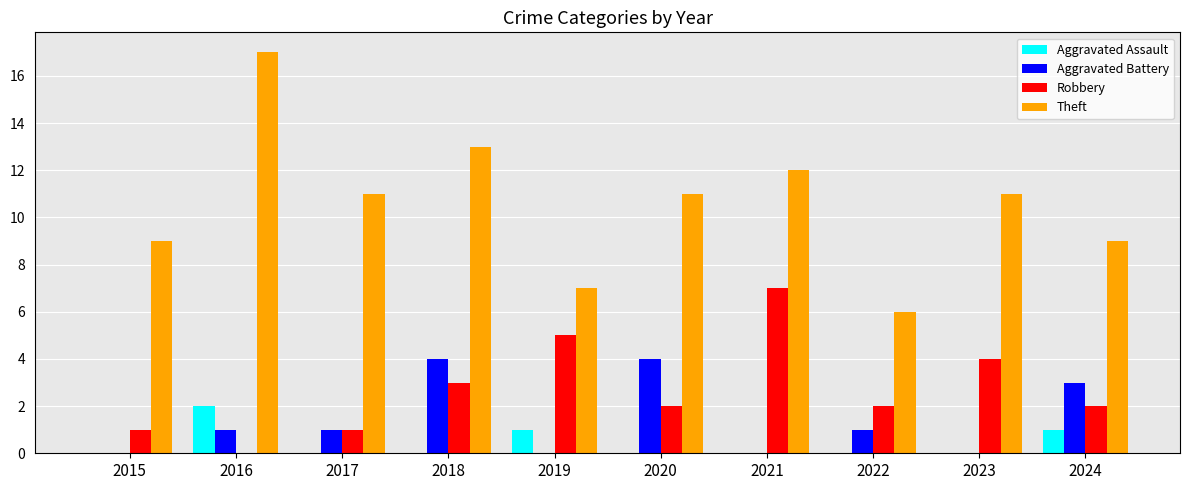

What are all the series names shown in the legend?

Aggravated Assault, Aggravated Battery, Robbery, Theft